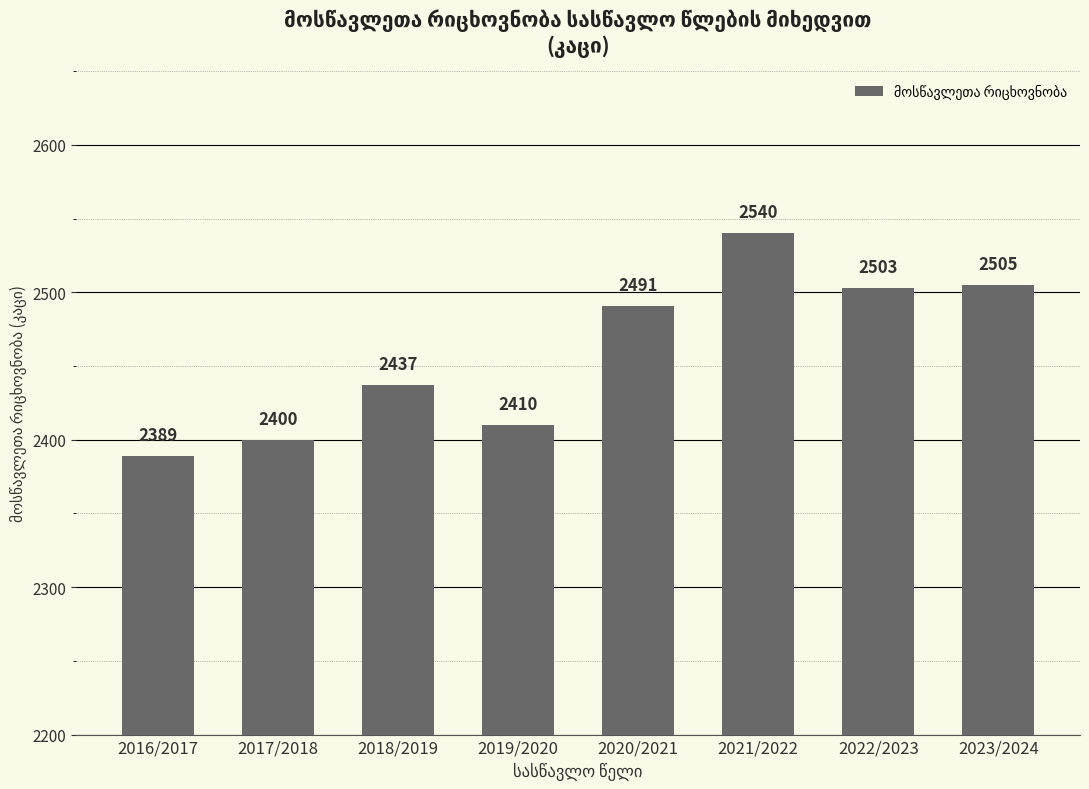

Rank the categories by value from highest to lowest.

2021/2022, 2023/2024, 2022/2023, 2020/2021, 2018/2019, 2019/2020, 2017/2018, 2016/2017